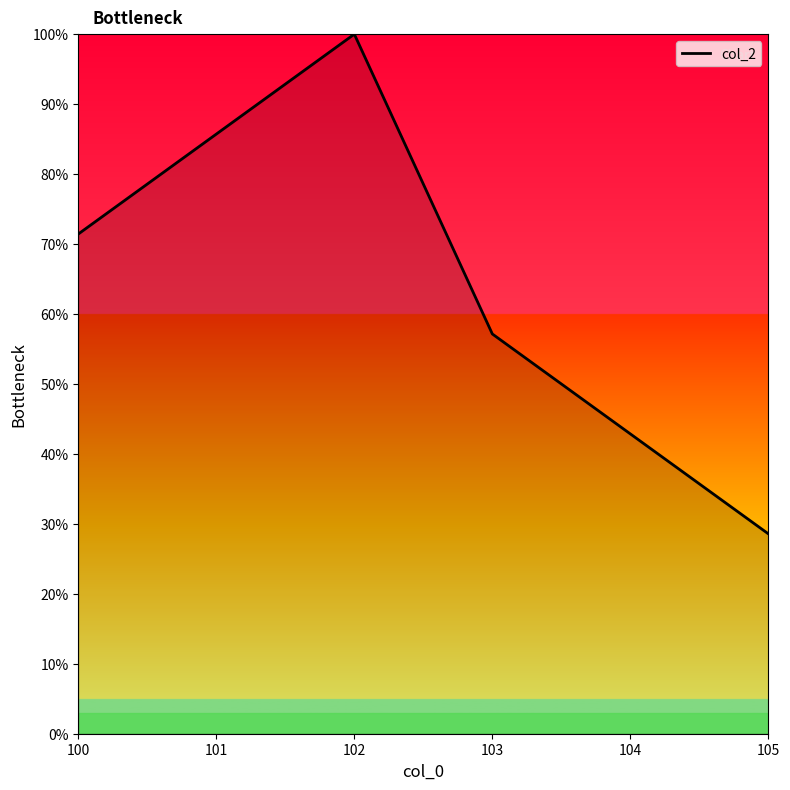

Which category has the highest value across all series?

102